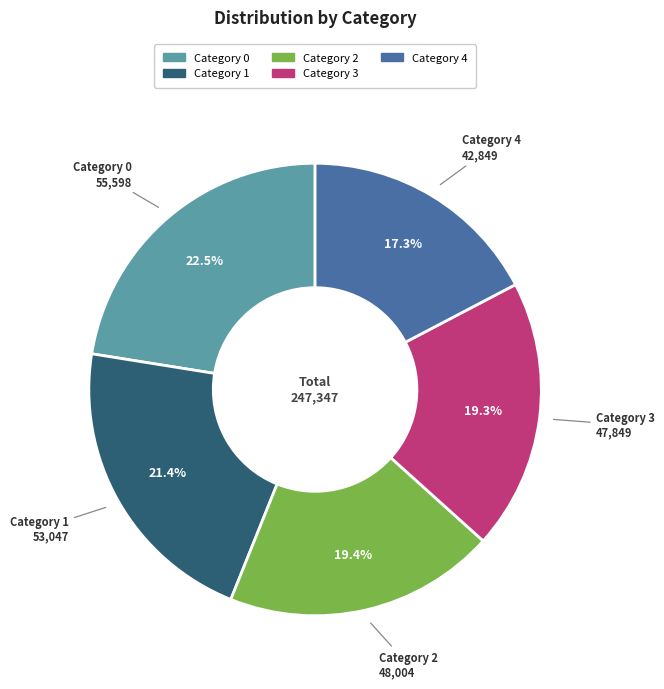

Is there a majority slice in this chart?

No